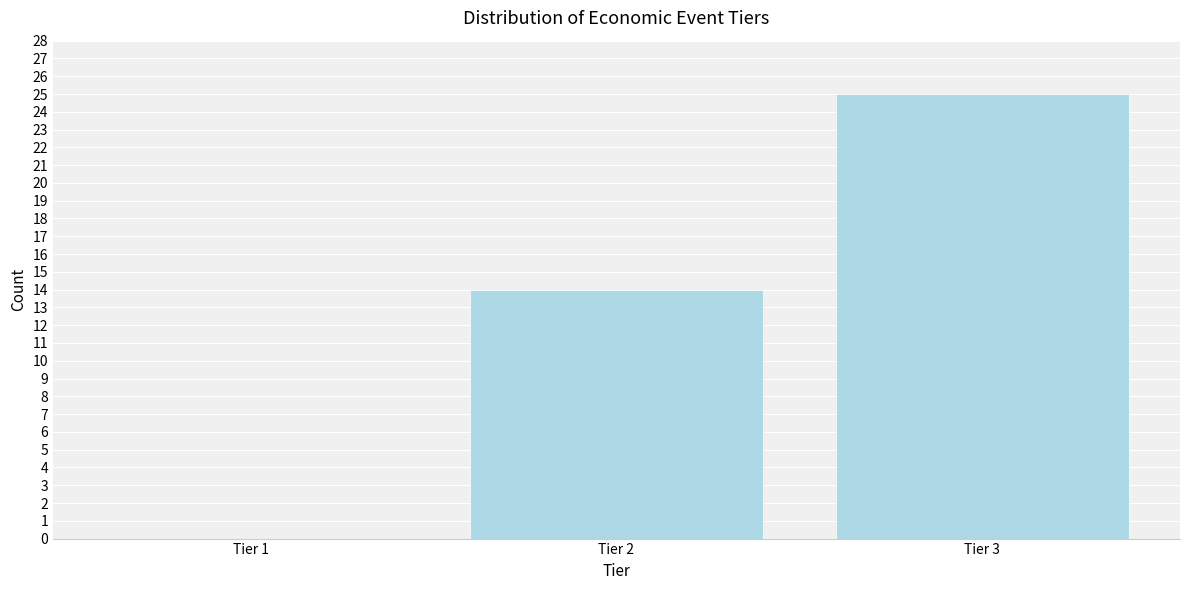

Reading right to left, transcribe all the data shown in this chart.

Tier 3=25	Tier 2=14	Tier 1=0